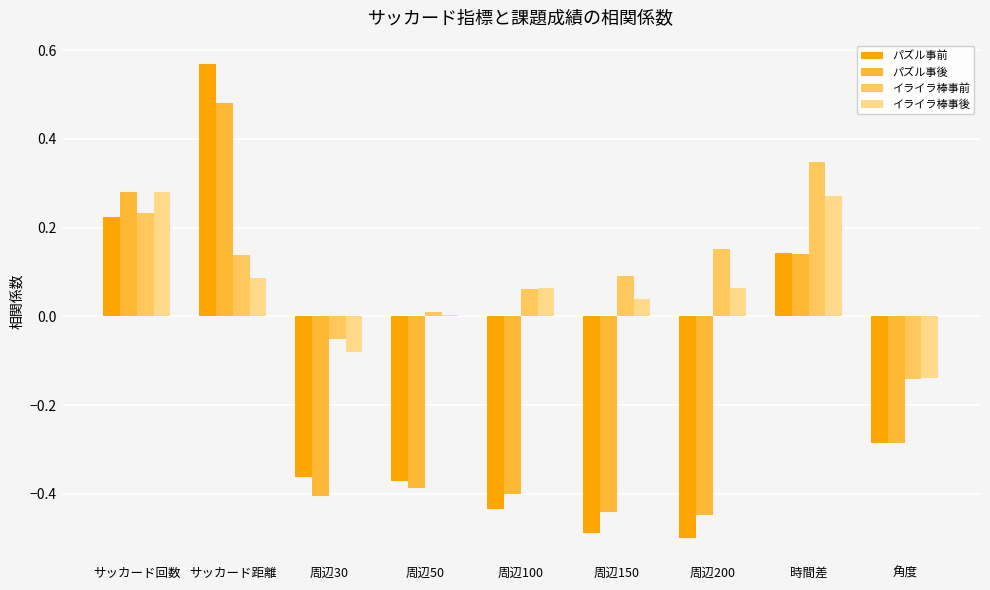

What are all the series names shown in the legend?

パズル事前, パズル事後, イライラ棒事前, イライラ棒事後